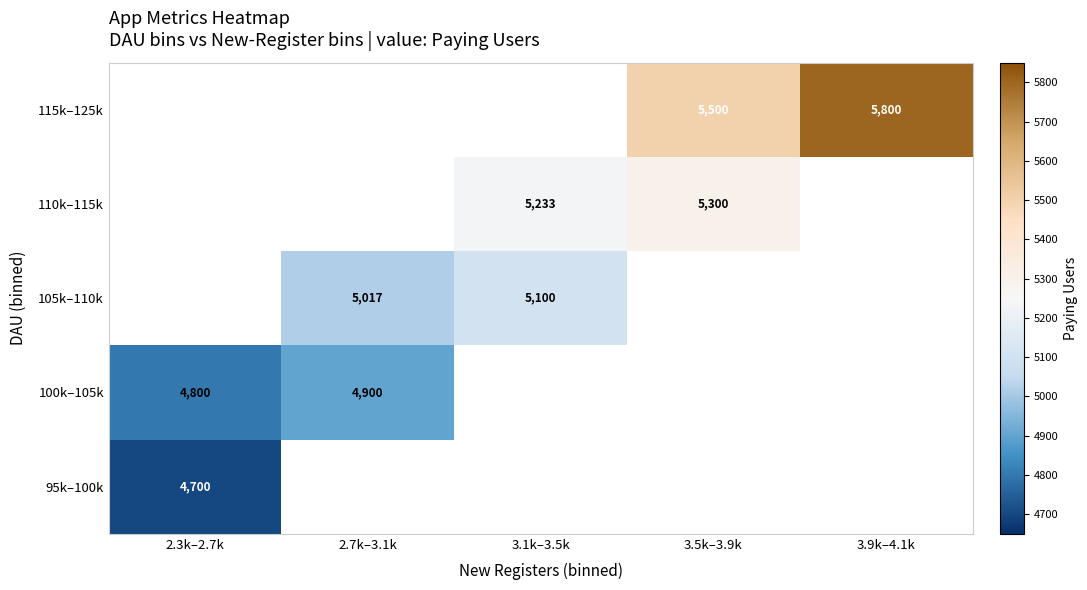

The 105k–110k series shows 2281 at 3.1k–3.5k. True or false?

False